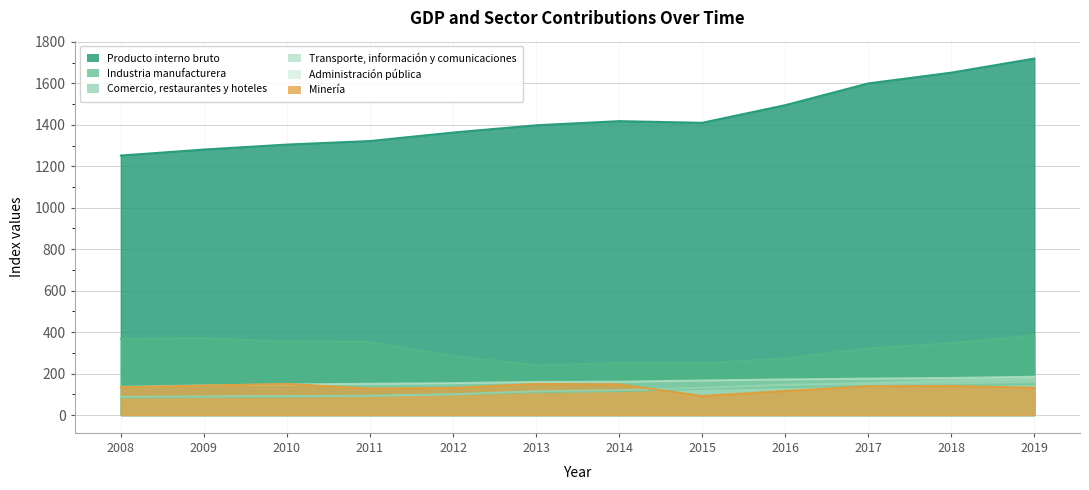

True or false: Industria manufacturera has a value of 285 at 2012.

True